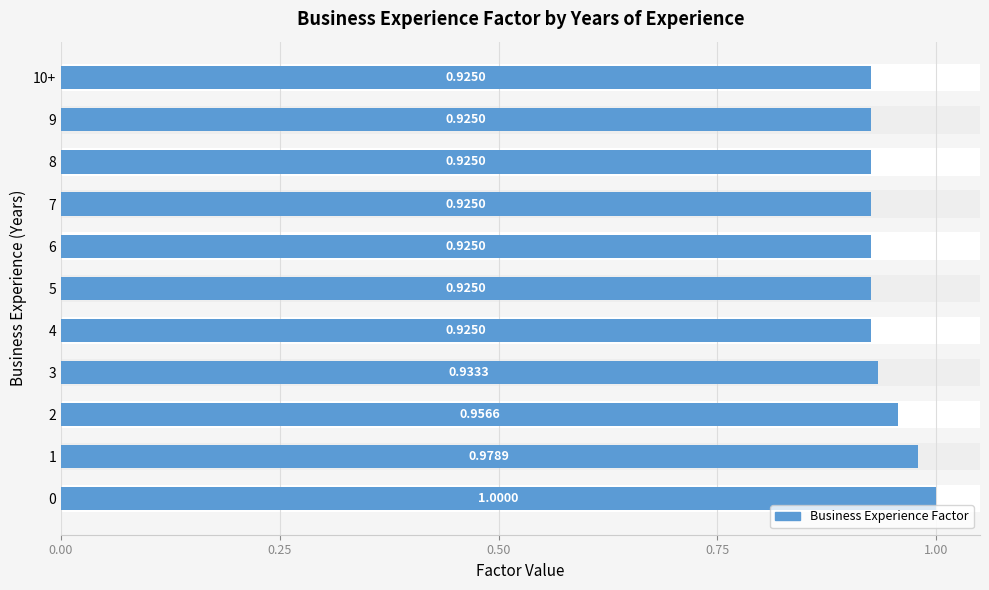

What is the approximate value at 1?

1.0